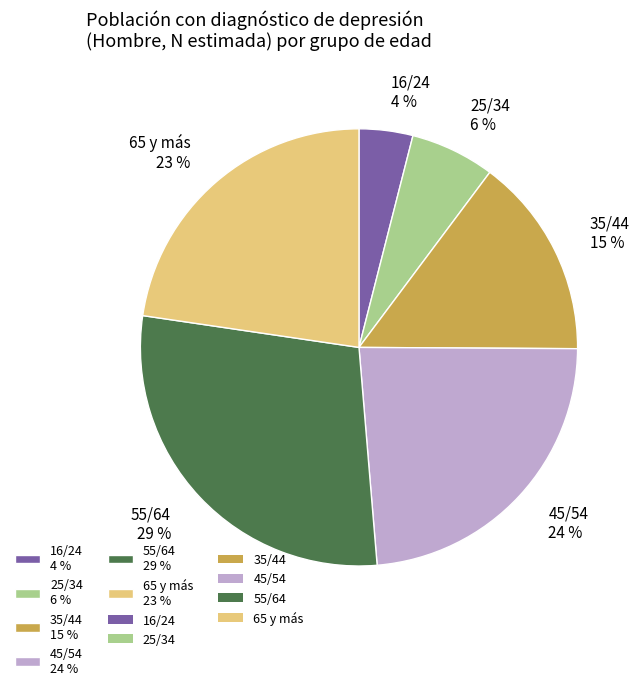

Is there any slice that represents more than half of the pie?

No